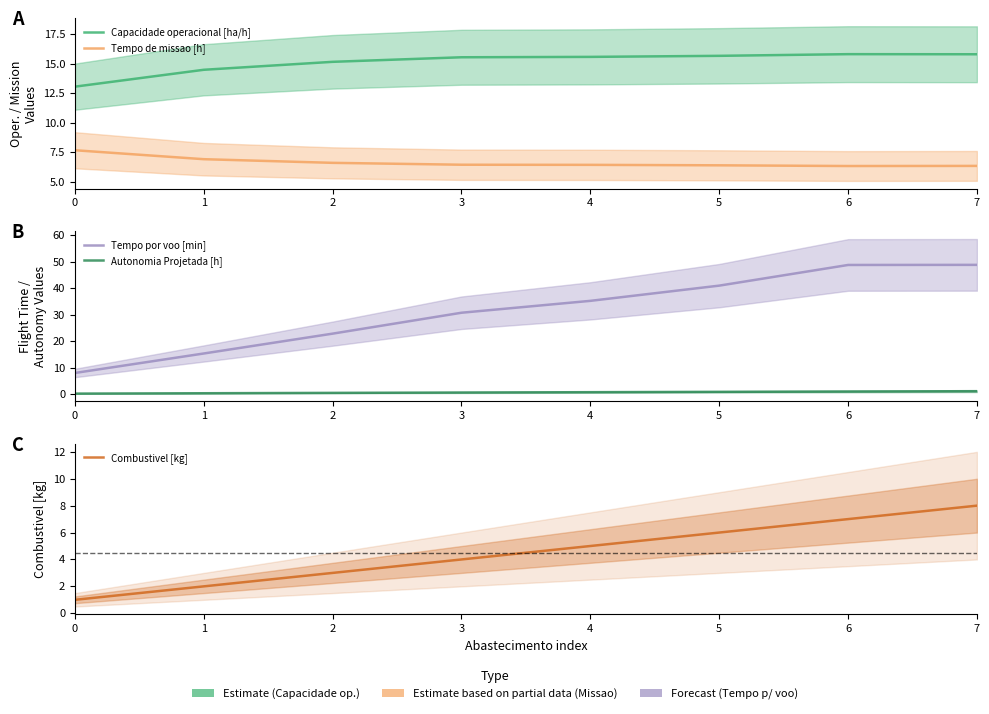

What is the difference between the Capacidade operacional [ha/h] values at 1 and 4?

1.1